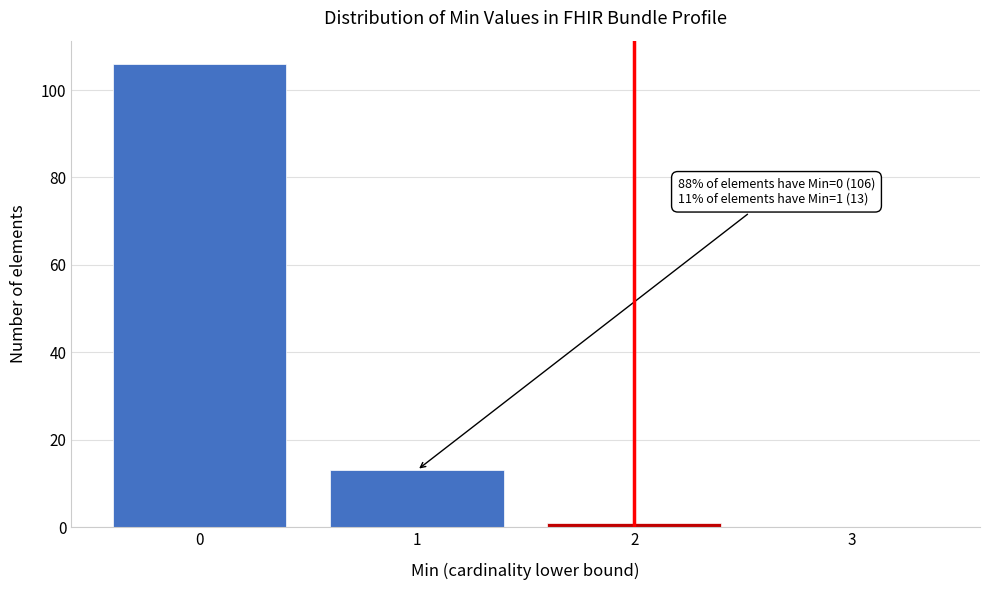

Over which range of the x-axis is the bar tallest?

-0.5 to 0.5